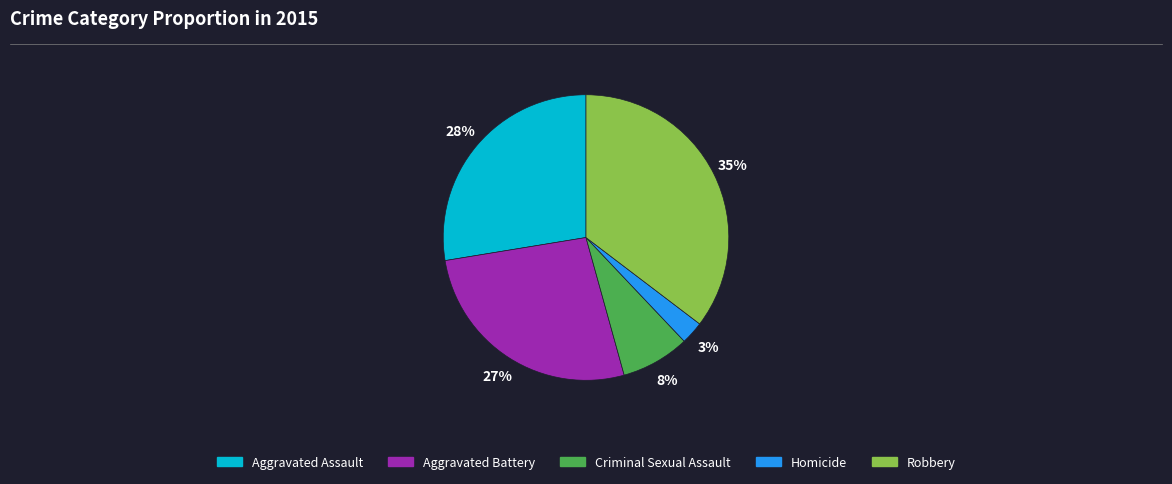

Does Criminal Sexual Assault account for over 50% of the chart?

No